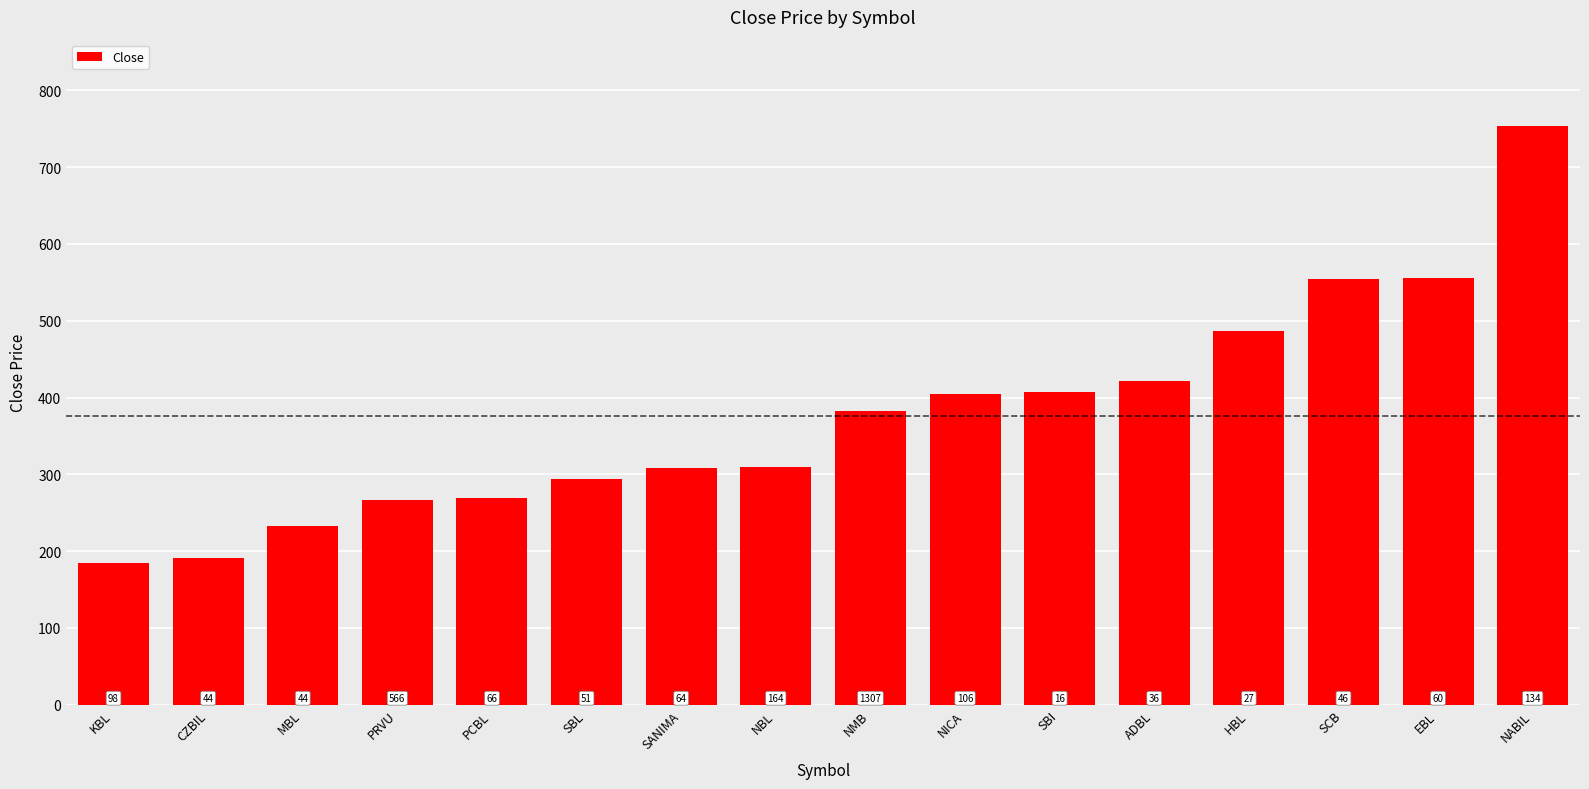

Does the chart contain any negative values?

No